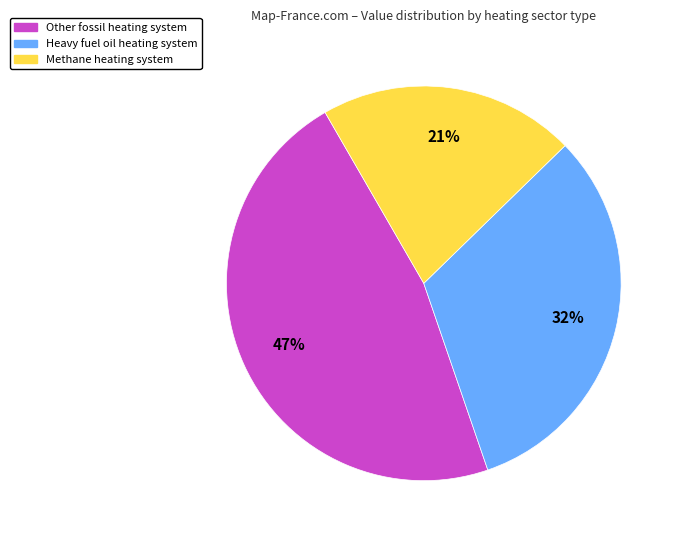

Combined, do Heavy fuel oil heating system and Methane heating system account for over 50%?

Yes